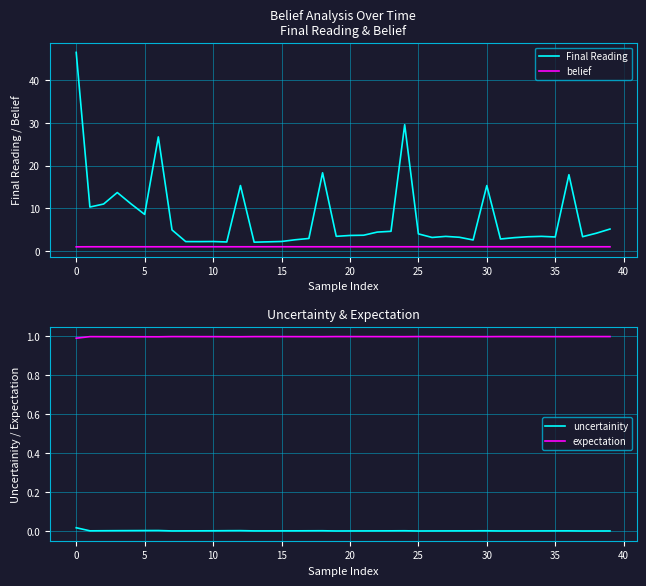

How many interior local peaks does the expectation series have?

7